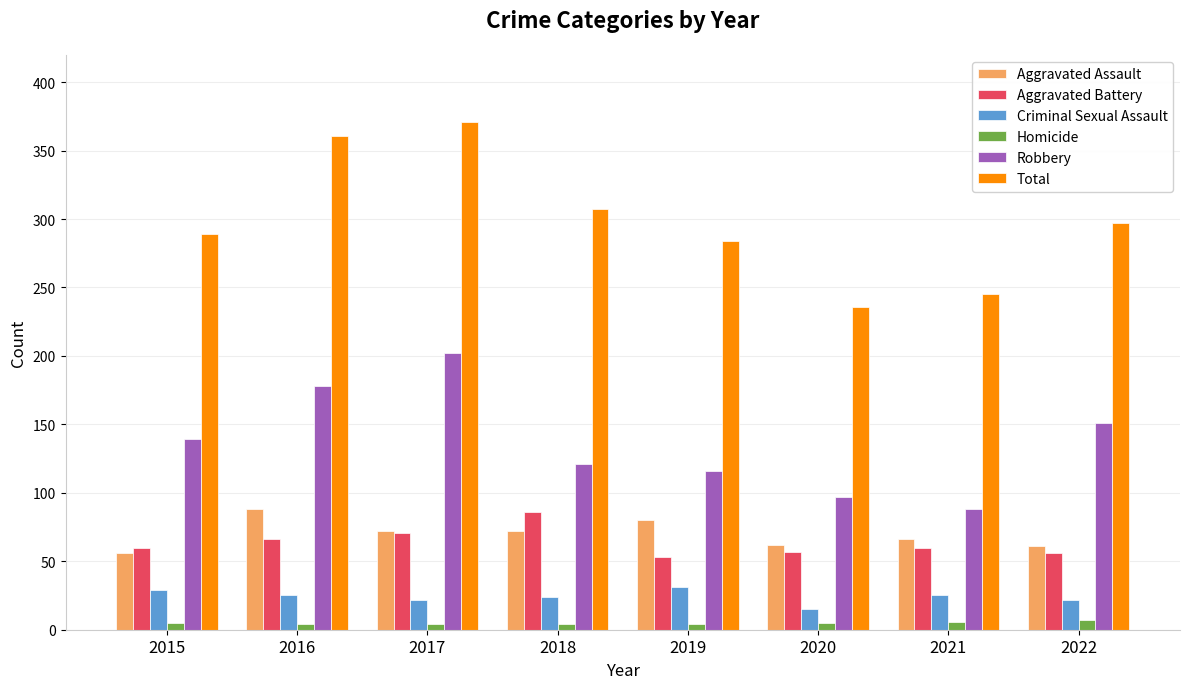

What is the difference between the maximum and minimum values in the Criminal Sexual Assault series?

16